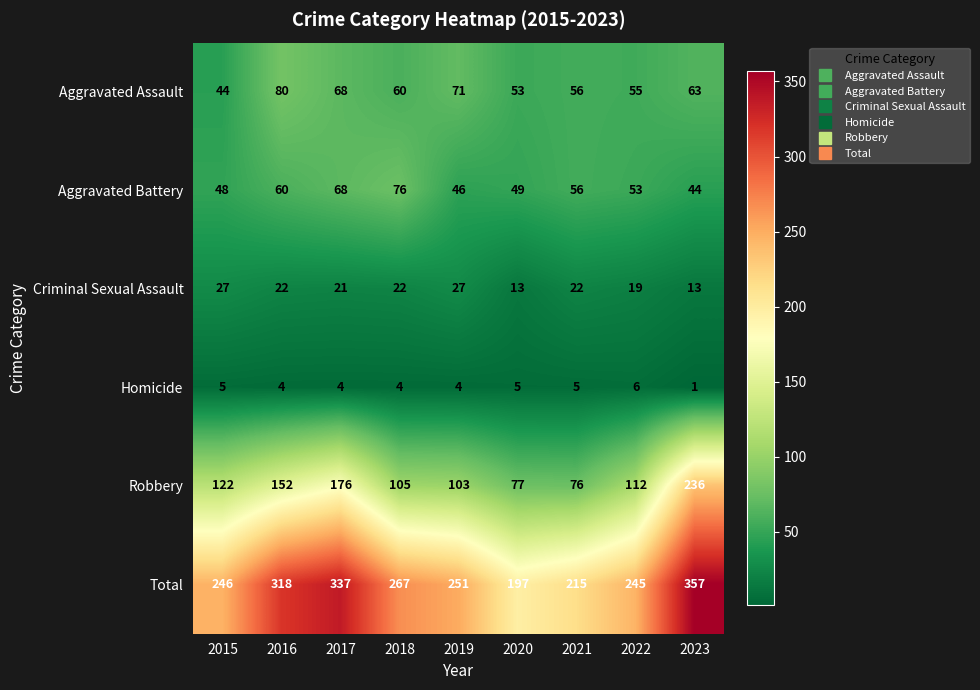

At which category is the sum across all series the highest?

2023